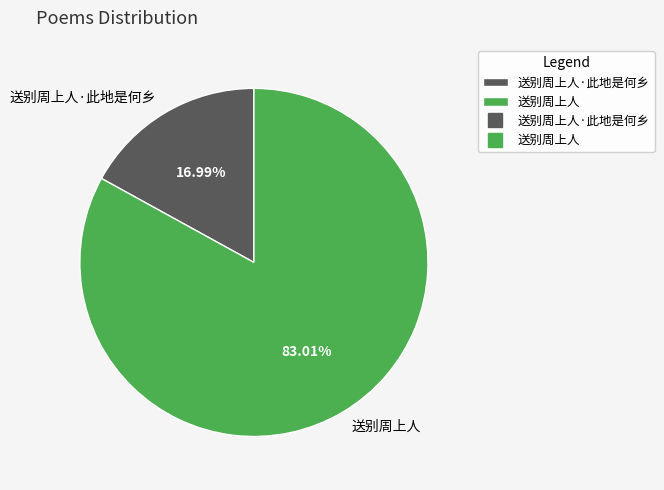

To the nearest percent, what portion does 送别周上人·此地是何乡 represent?

17%